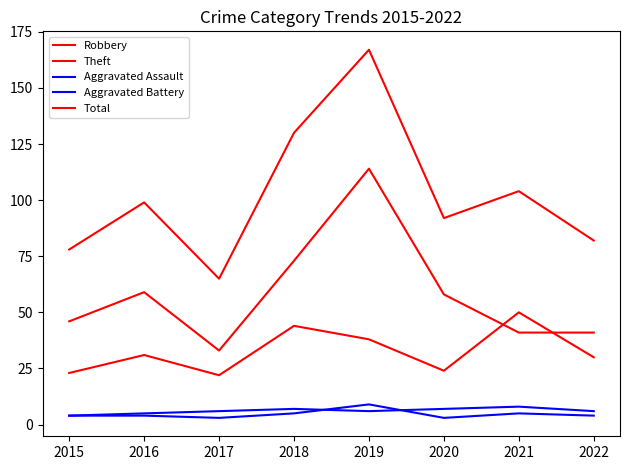

What is the total value across all series at 2019?

334